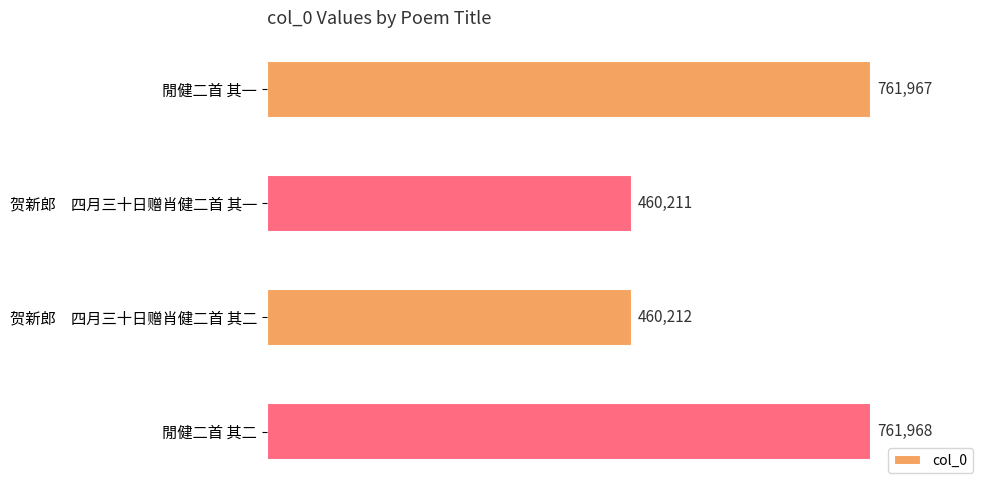

What position from the top is 贺新郎　四月三十日赠肖健二首 其一?

2